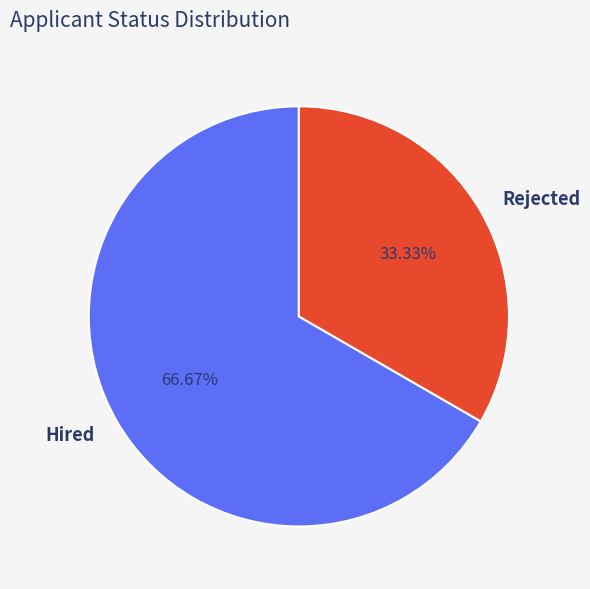

Rank the categories by value from highest to lowest.

Hired, Rejected